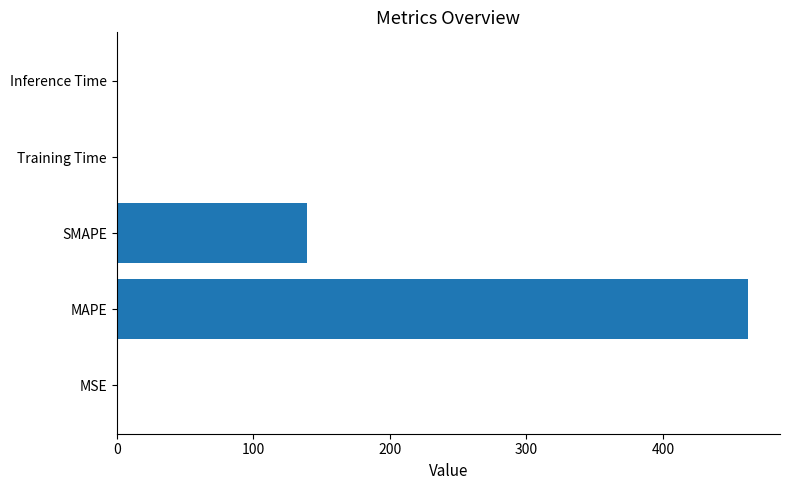

The value at SMAPE is 139.6. True or false?

True